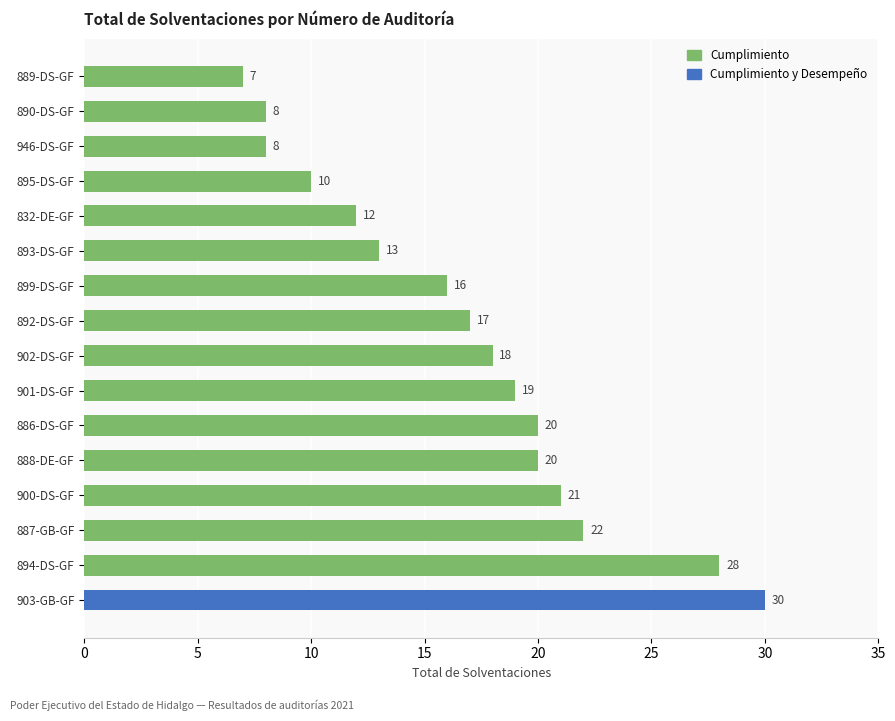

What is the average value?

17